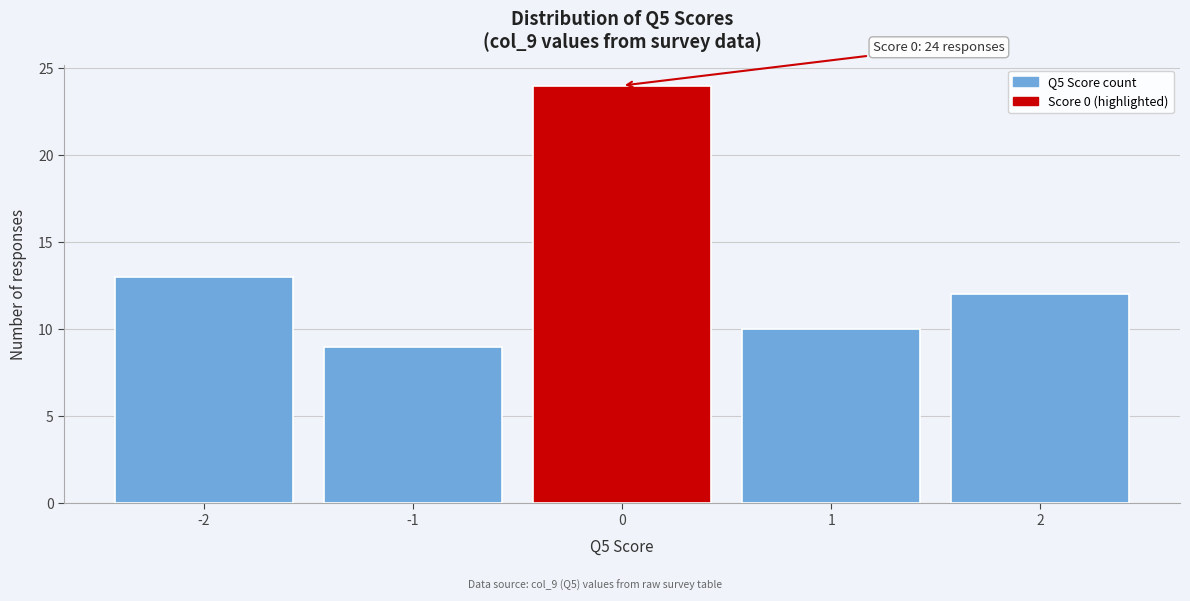

Which range on the x-axis has the tallest bar?

-0.5 to 0.5